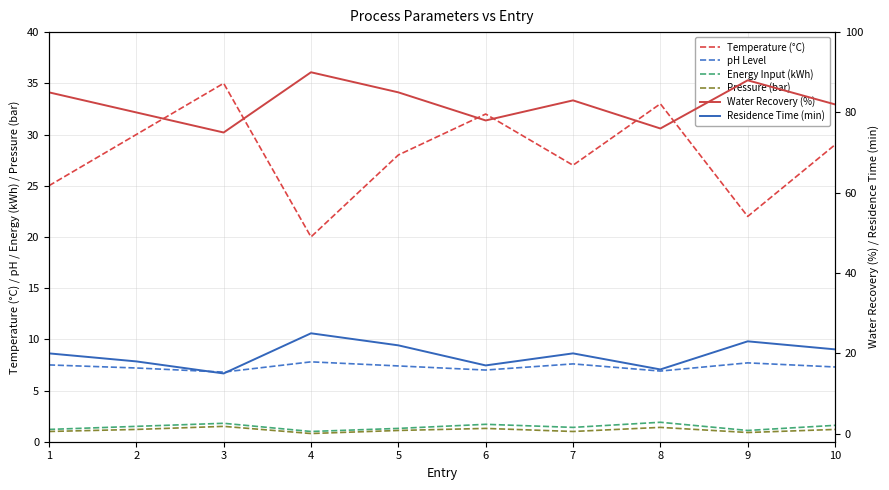

How many values in the Water Recovery (%) series exceed 83?

4